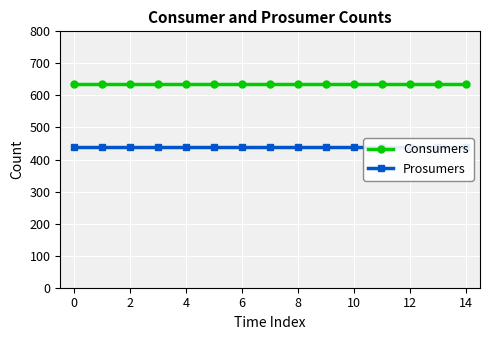

At how many categories does at least one series exceed 551?

15